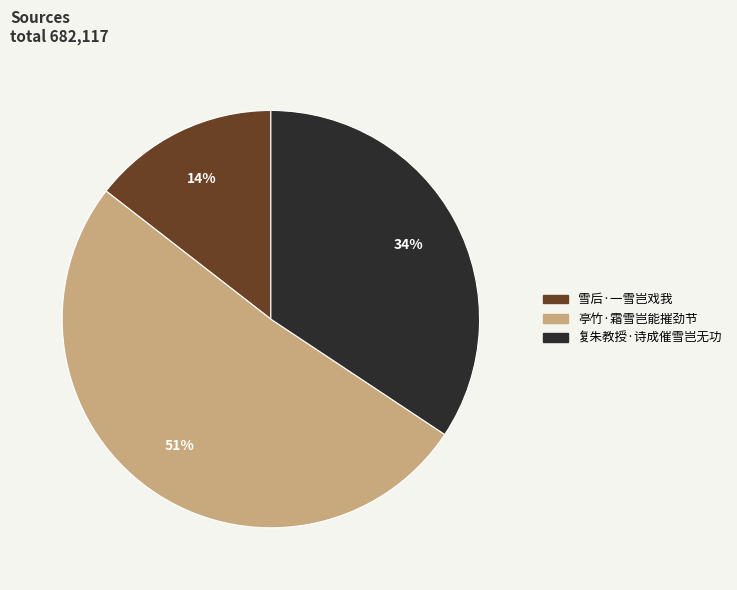

What percentage is the 复朱教授·诗成催雪岂无功 slice, to the nearest percent?

34%